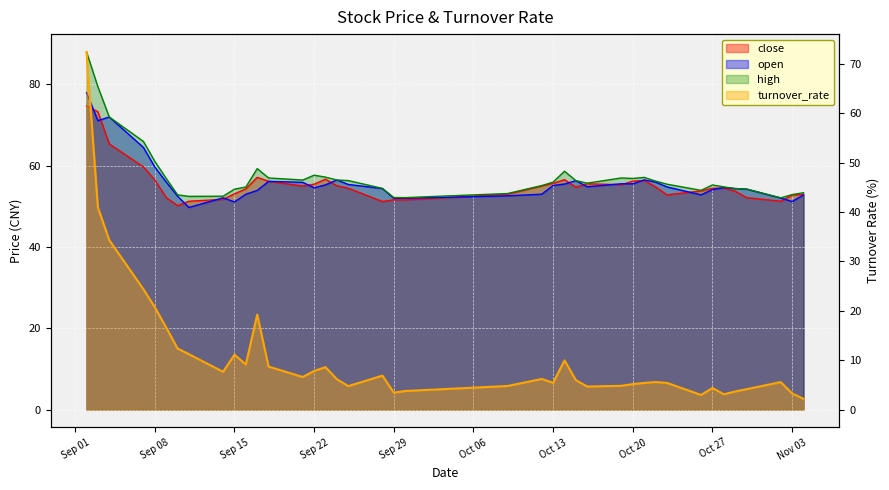

What is the difference between the turnover_rate values at 2020-10-26 and 2020-10-22?

2.6